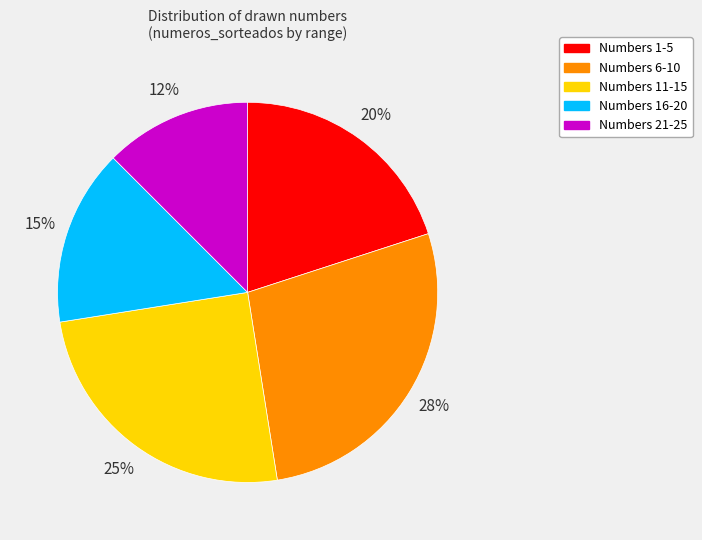

Do Numbers 6-10 and Numbers 11-15 together represent more than half of the pie?

Yes